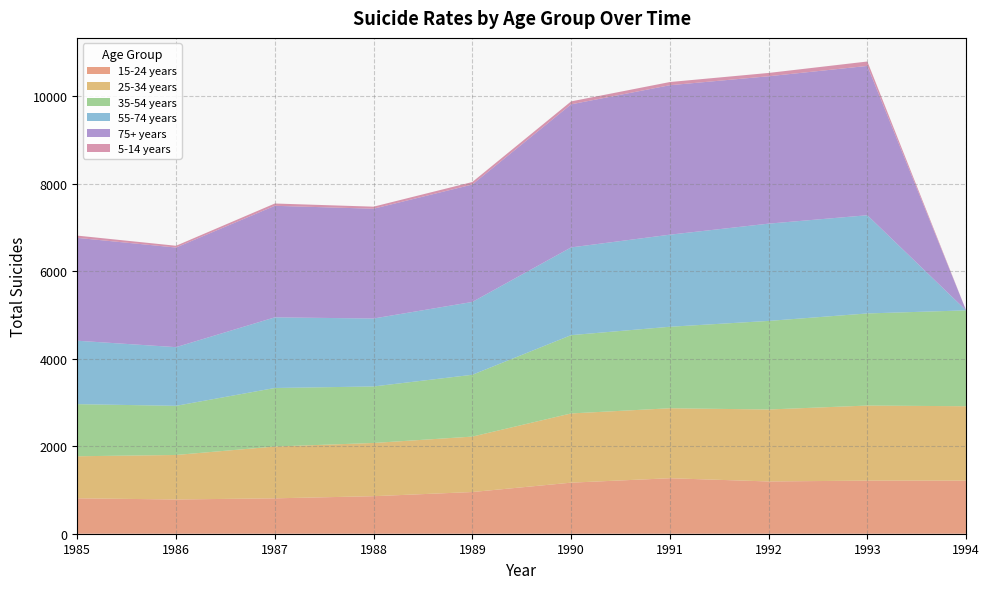

Reading right to left, transcribe all the data shown in this chart.

15-24 years: 1994=1213.0	1993=1213.0	1992=1194.2	1991=1267.9	1990=1166.7	1989=952.7	1988=857.6	1987=808.7	1986=782.6	1985=809.2
25-34 years: 1994=1700.0	1993=1715.8	1992=1644.4	1991=1598.9	1990=1581.9	1989=1266.5	1988=1216.2	1987=1183.7	1986=1017.0	1985=960.8
35-54 years: 1994=2190.5	1993=2104.6	1992=2024.0	1991=1862.3	1990=1788.8	1989=1412.8	1988=1291.2	1987=1337.4	1986=1122.8	1985=1190.7
55-74 years: 1994=0.0	1993=2244.2	1992=2222.7	1991=2103.8	1990=2004.5	1989=1664.0	1988=1552.6	1987=1614.2	1986=1340.6	1985=1449.1
75+ years: 1994=0.0	1993=3411.8	1992=3367.8	1991=3415.4	1990=3269.6	1989=2682.9	1988=2508.7	1987=2549.1	1986=2276.4	1985=2350.5
5-14 years: 1994=0.0	1993=100.9	1992=75.8	1991=72.7	1990=67.1	1989=57.6	1988=46.8	1987=52.4	1986=40.5	1985=51.6